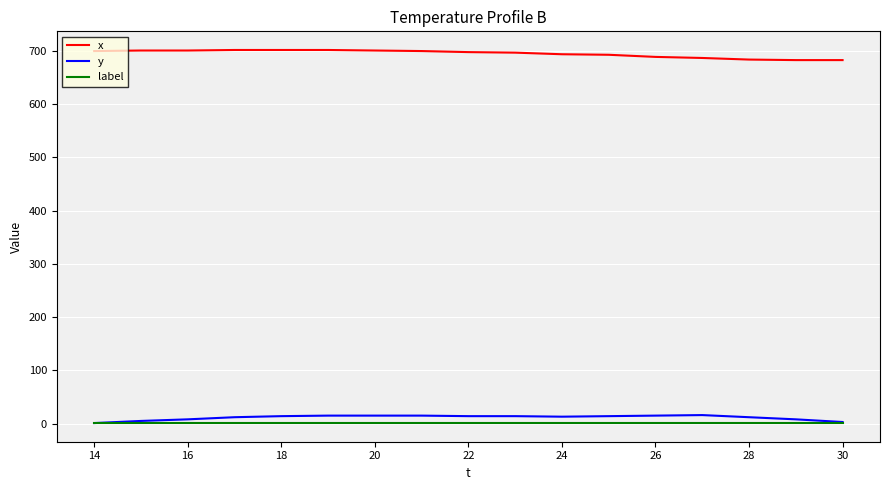

True or false: x and label intersect in this chart.

False